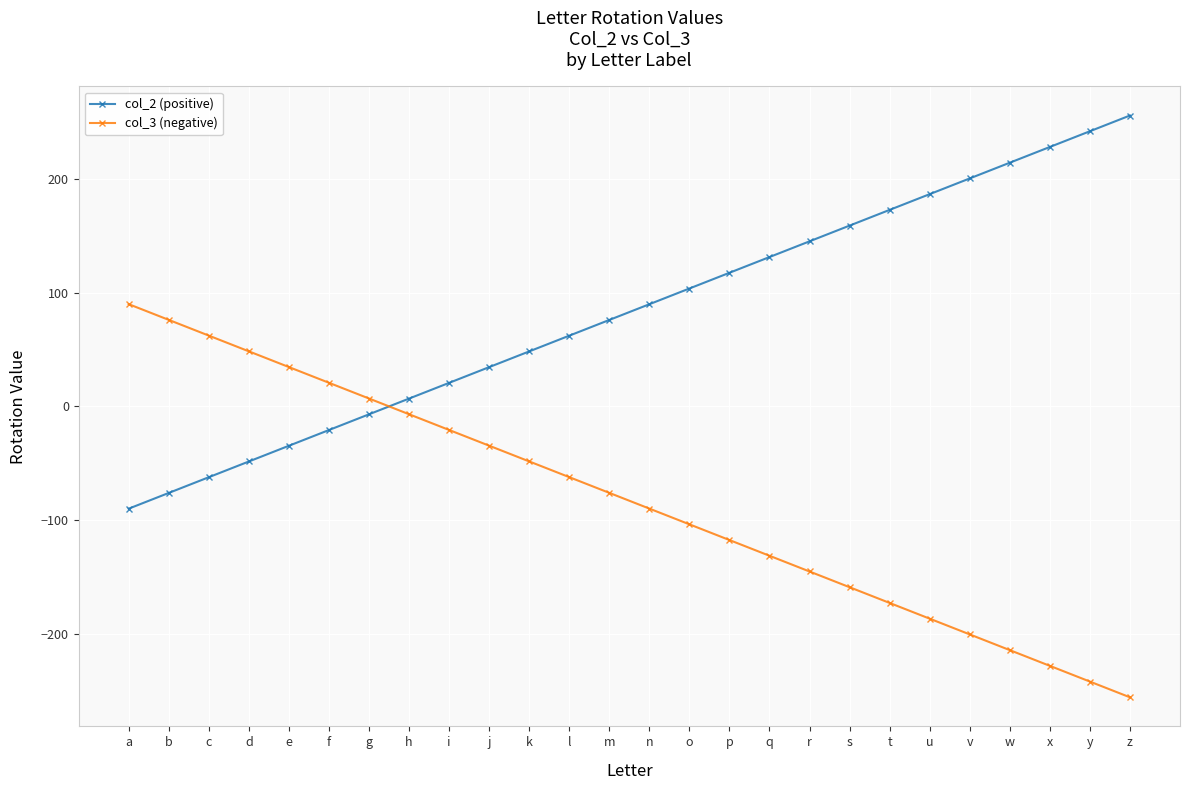

How many times do col_3 (negative) and col_2 (positive) cross each other?

1